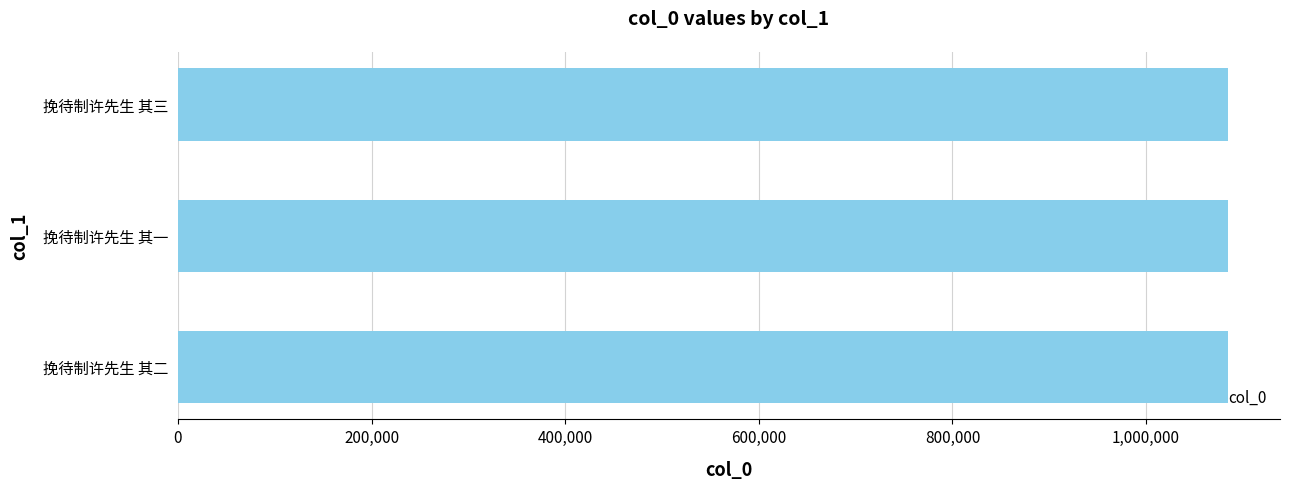

What value does the data have at 挽待制许先生 其一?

1084127